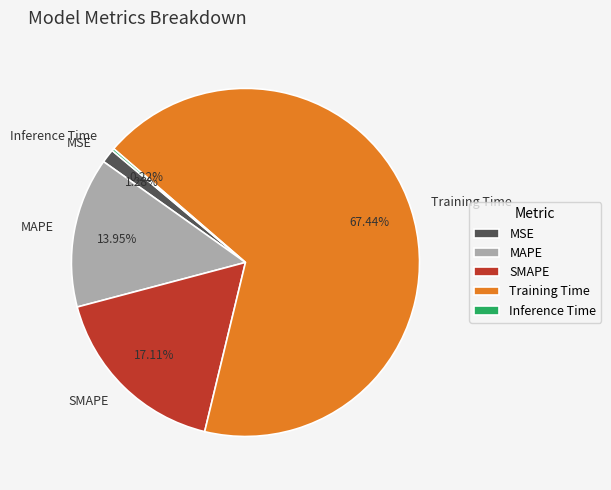

Does any single category account for the majority?

Yes